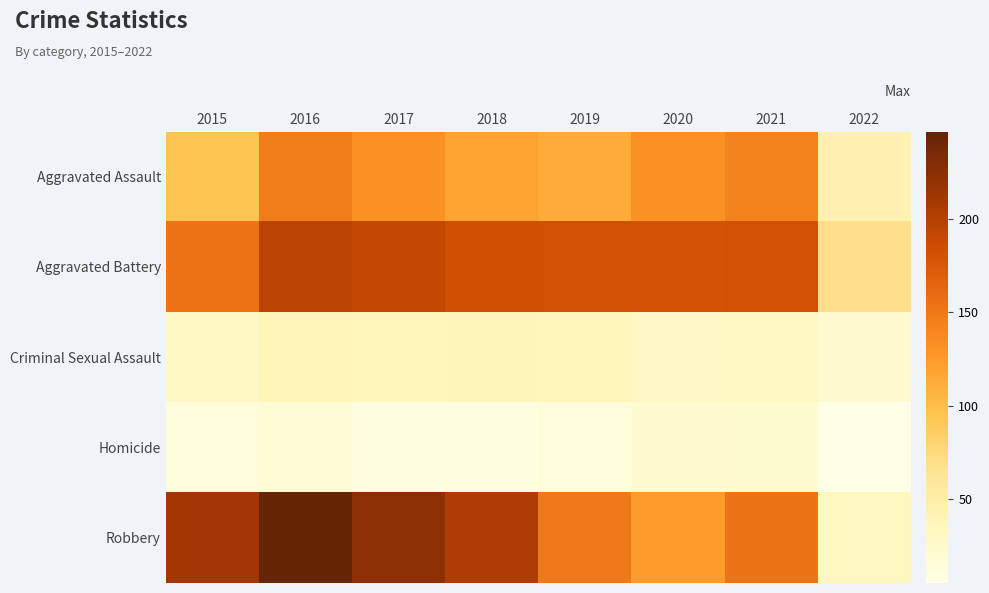

Rank the series by their maximum value, from lowest to highest.

Homicide, Criminal Sexual Assault, Aggravated Assault, Aggravated Battery, Robbery